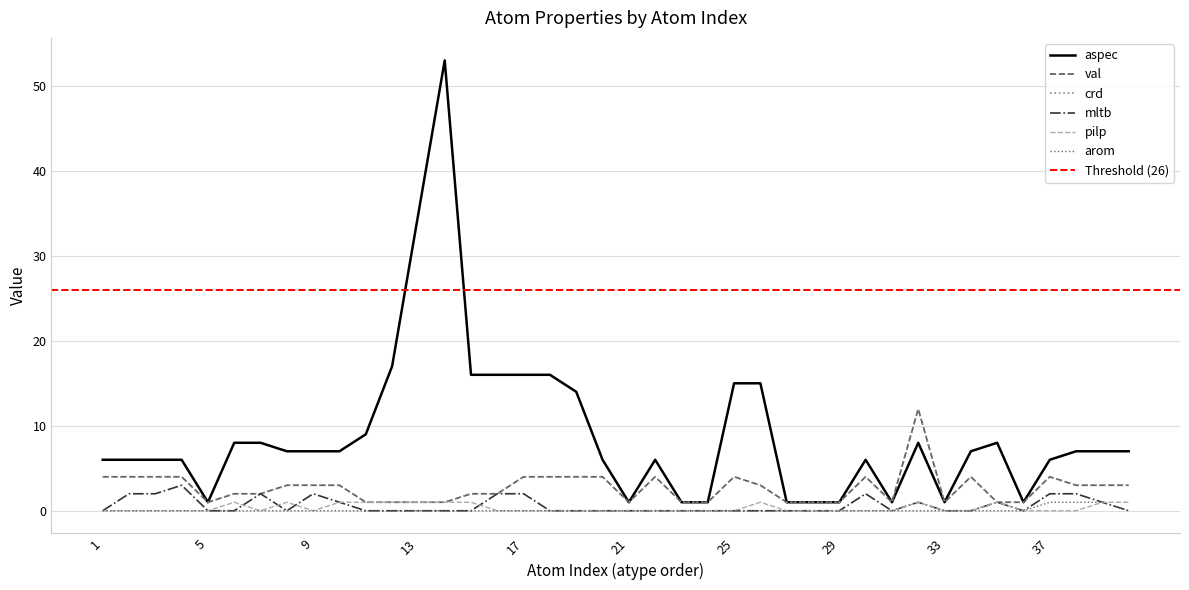

How many lines are shown in the chart?

6